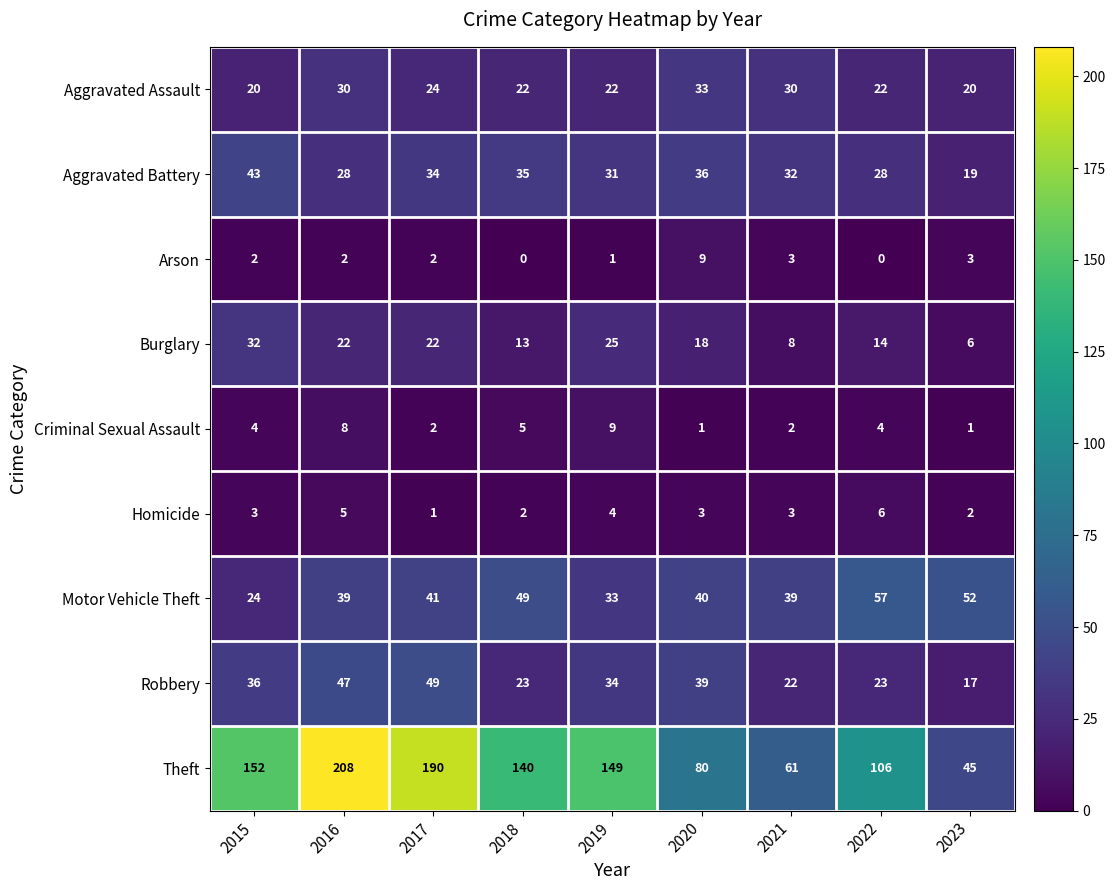

The Homicide series shows 6 at 2022. True or false?

True